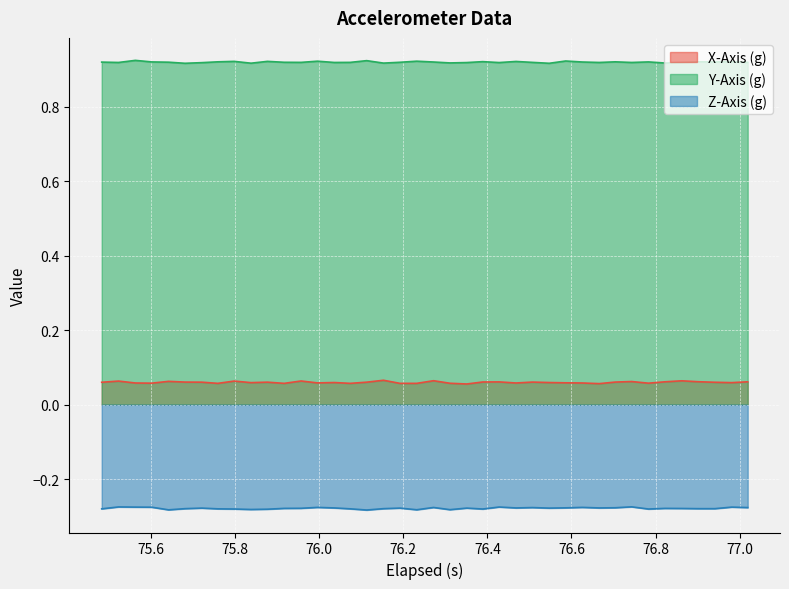

Count the number of categories in the chart.

40